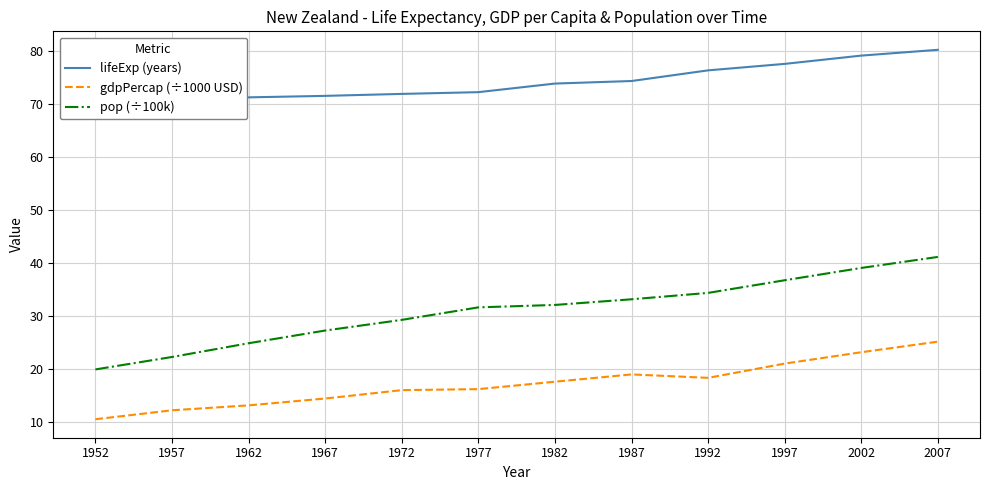

What is the difference between the maximum and minimum values in the gdpPercap (÷1000 USD) series?

14.6